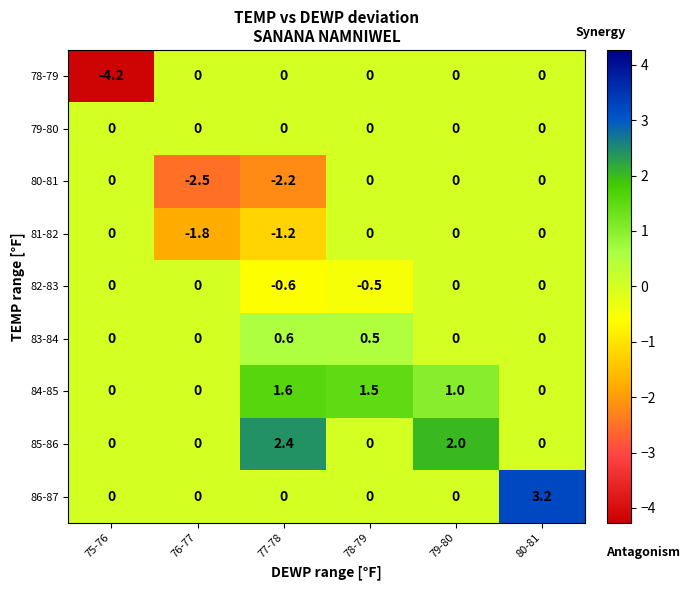

Is it true that 84-85 equals 2.4 at 78-79?

False